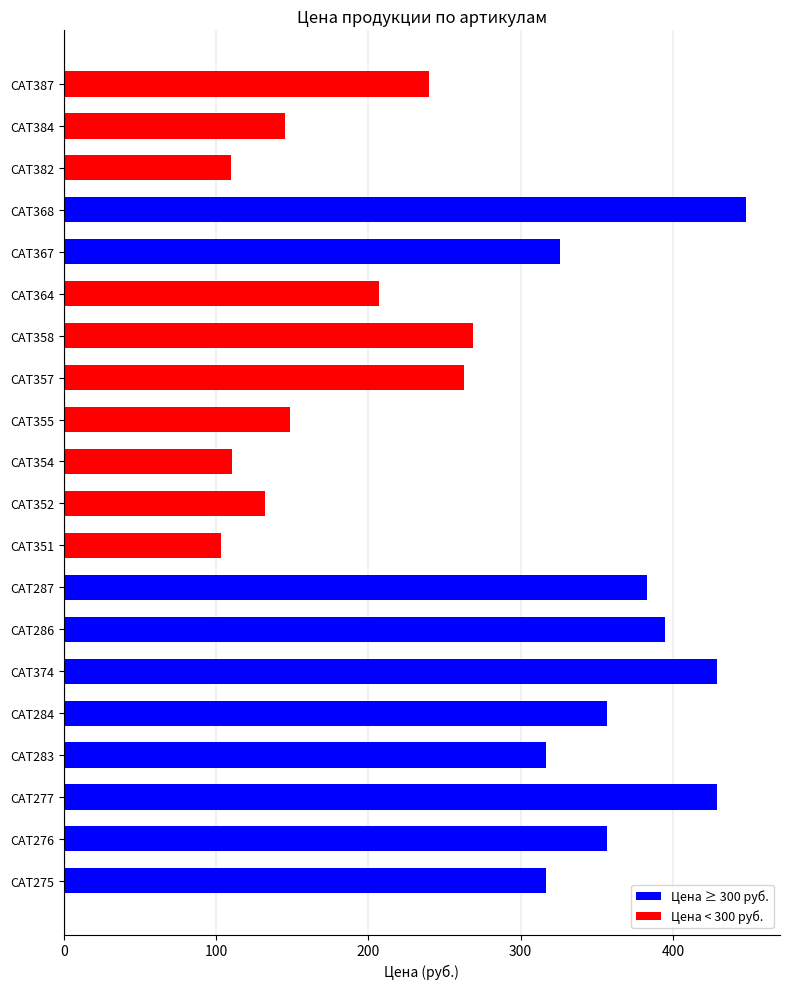

What is the difference between the maximum and minimum values?

344.5